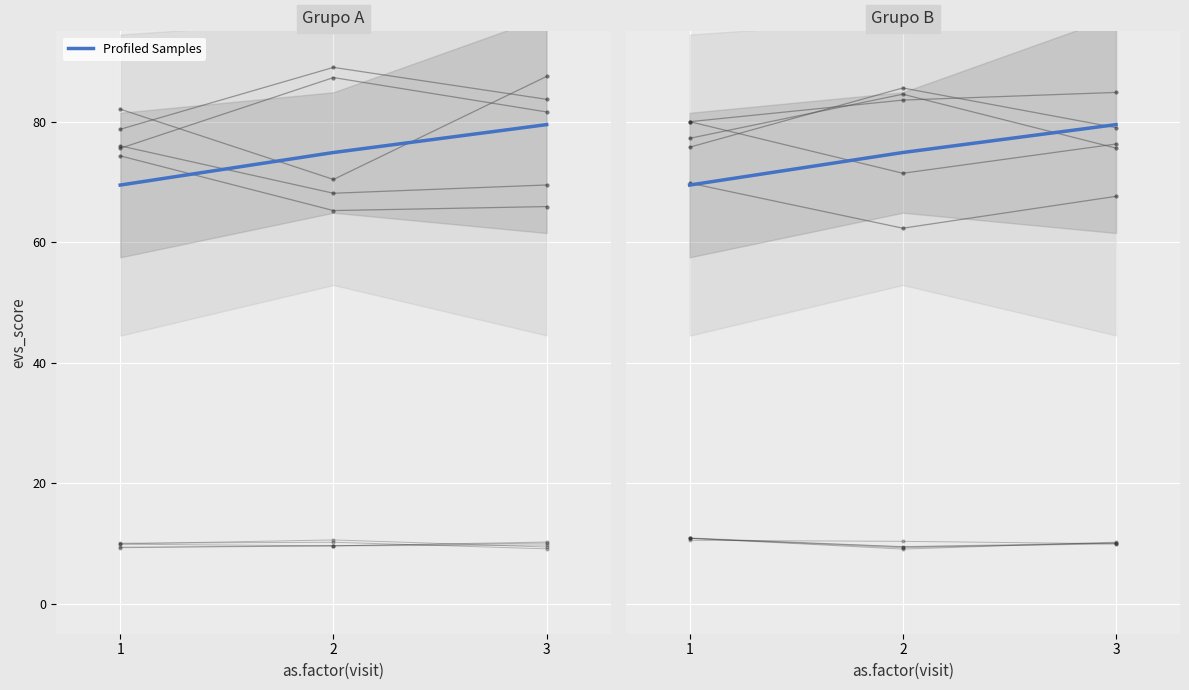

List the labels in order of value, smallest first.

1, 2, 3